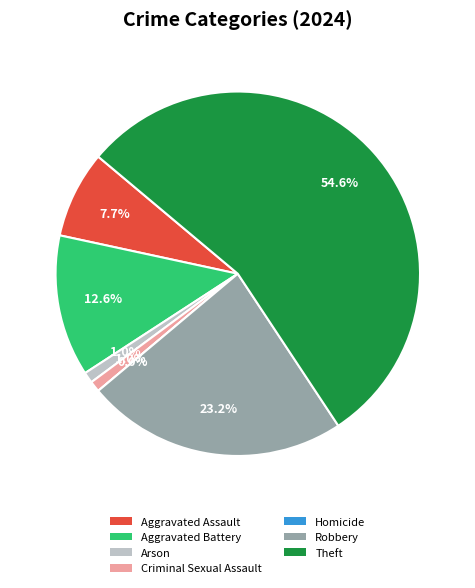

Rank the categories by value from lowest to highest.

Homicide, Arson, Criminal Sexual Assault, Aggravated Assault, Aggravated Battery, Robbery, Theft